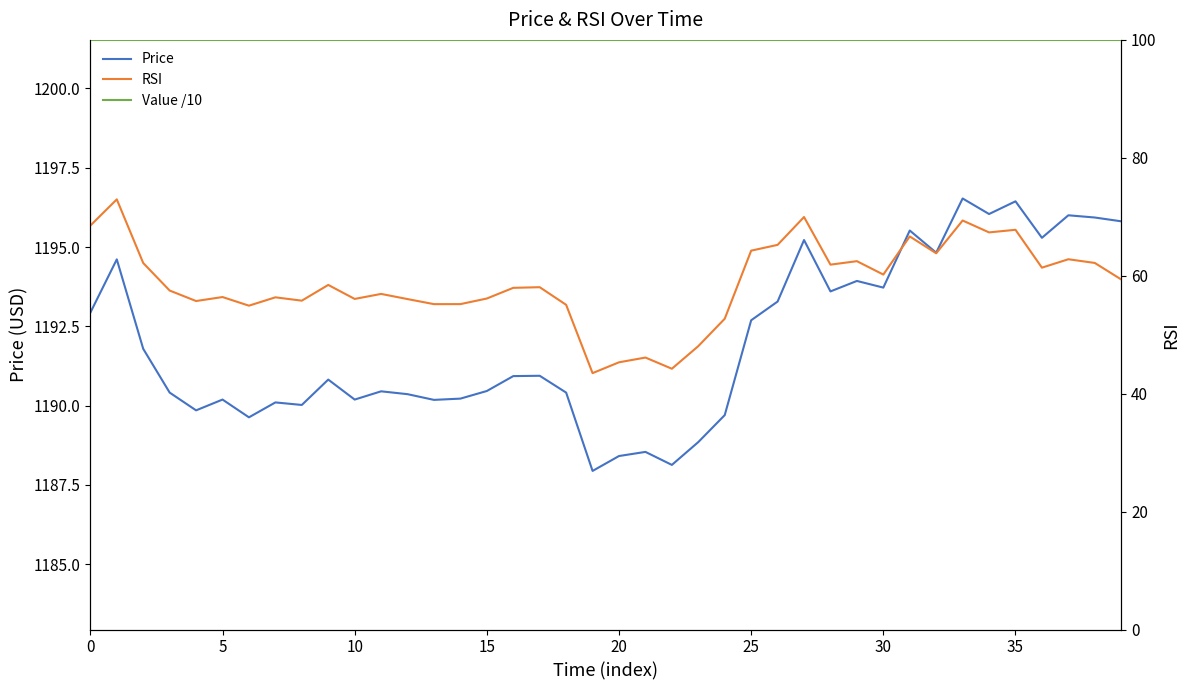

The Value /10 series shows 162.4 at 38. True or false?

False